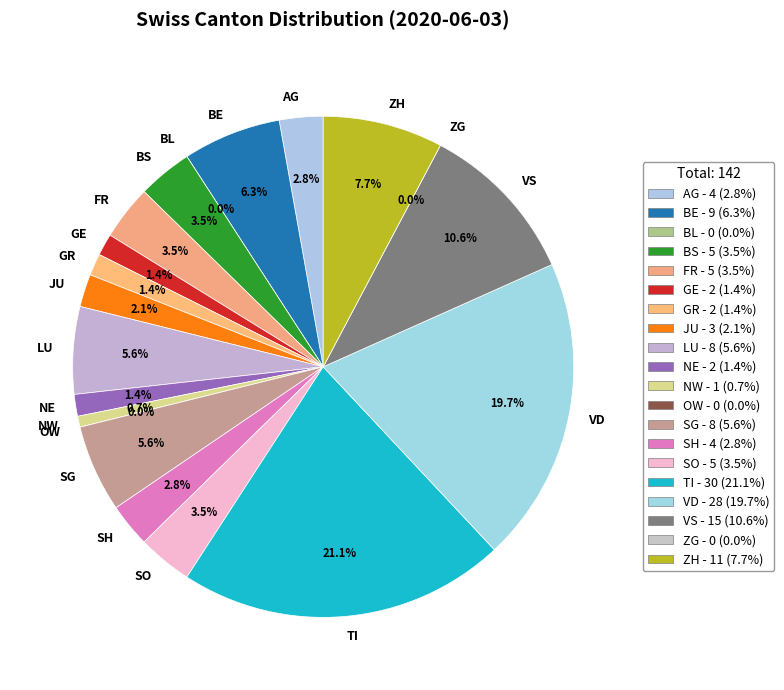

Is it true that ZG is 1% of the pie?

False